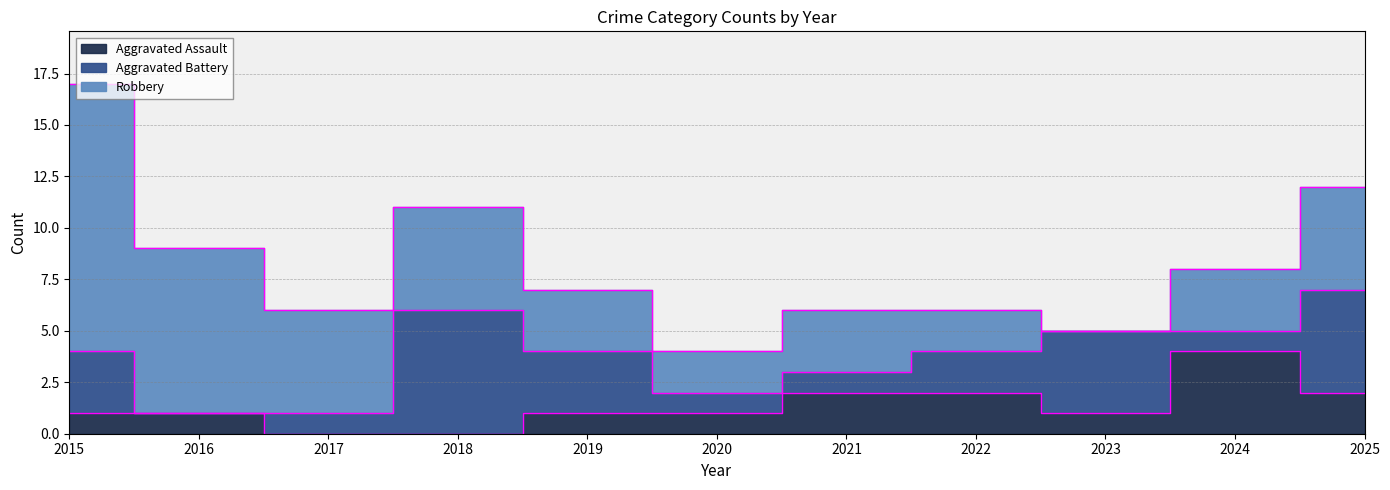

What is the difference between the Aggravated Battery values at 2018 and 2016?

6